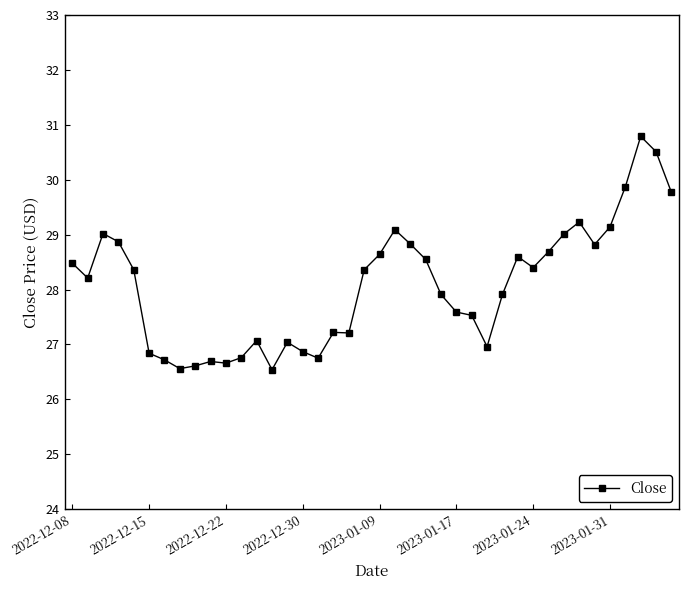

What is the difference between the maximum and second lowest values?

4.2